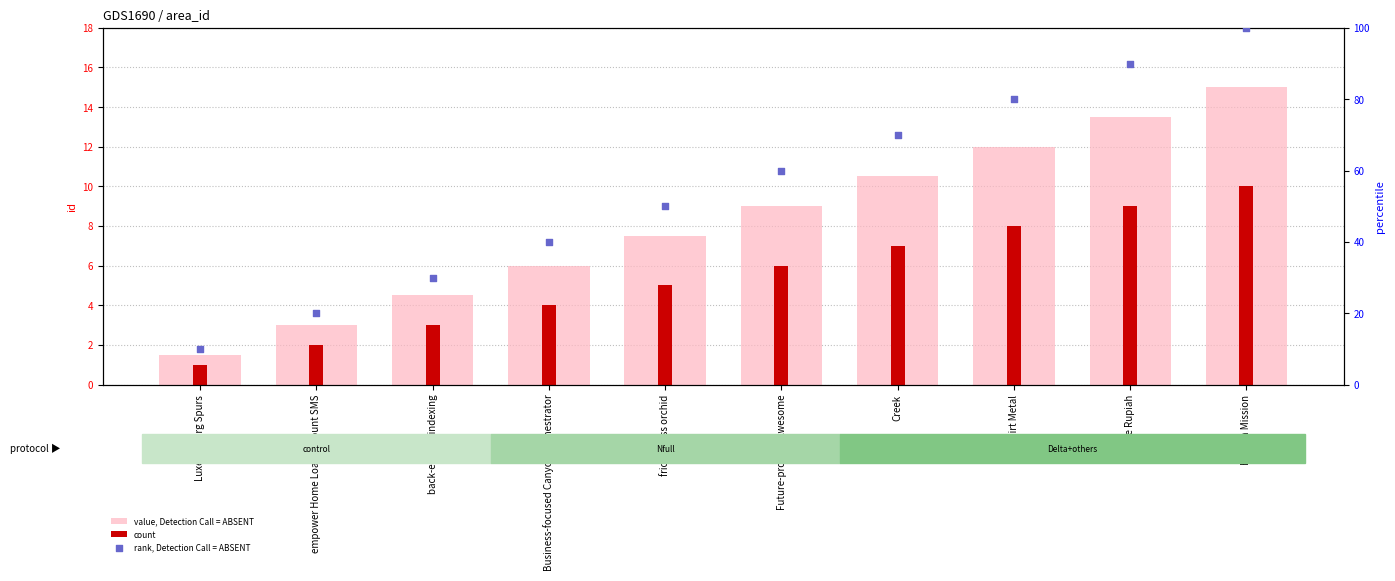

Which series has the largest total across all categories?

rank, Detection Call = ABSENT